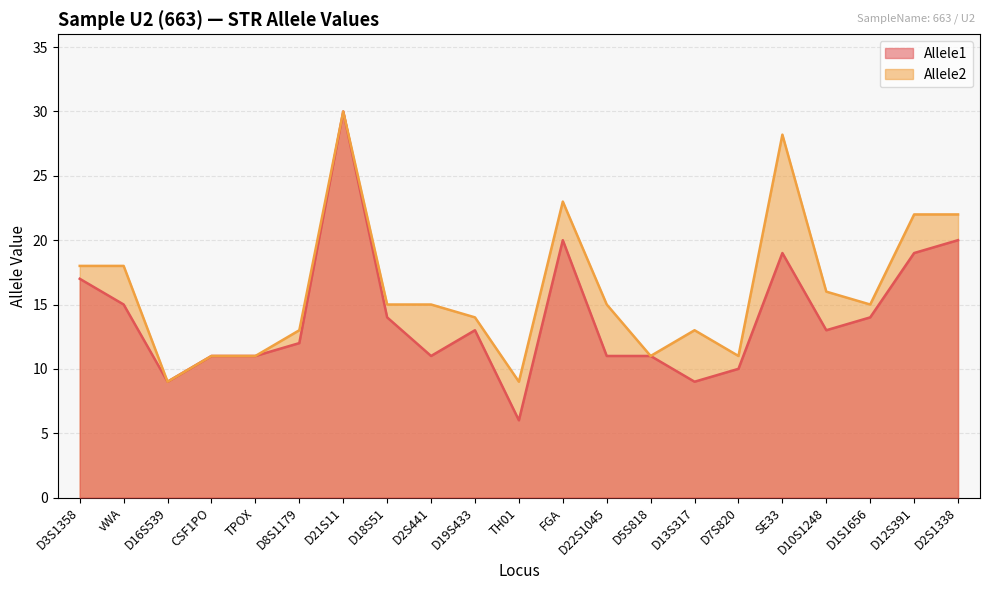

True or false: Allele1 and Allele2 cross at least once.

False